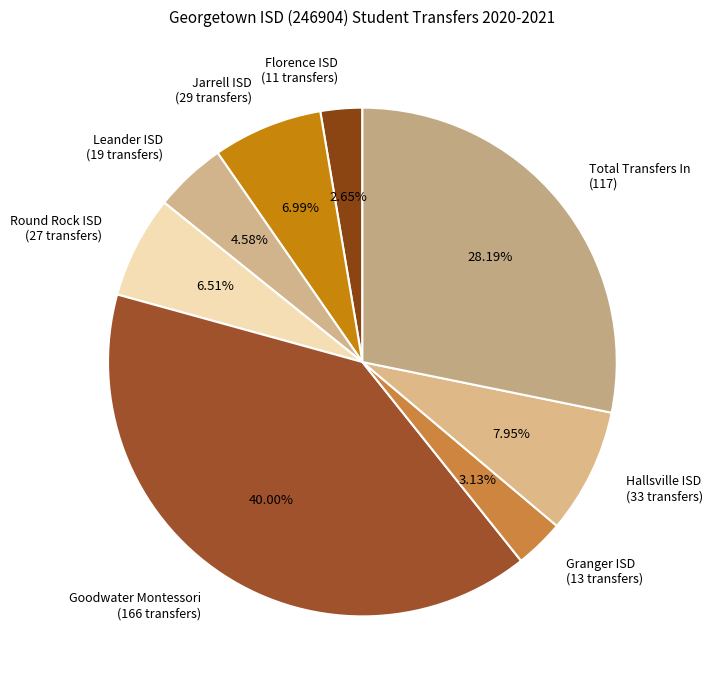

What is the ratio of the value at Leander ISD (19 transfers) to the value at Florence ISD (11 transfers)?

1.7